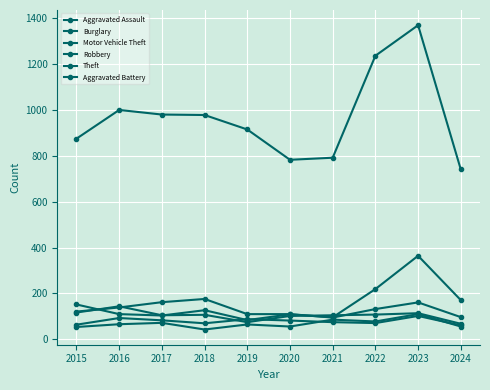

At 2023, list the series in order from largest to smallest.

Theft, Motor Vehicle Theft, Burglary, Robbery, Aggravated Assault, Aggravated Battery